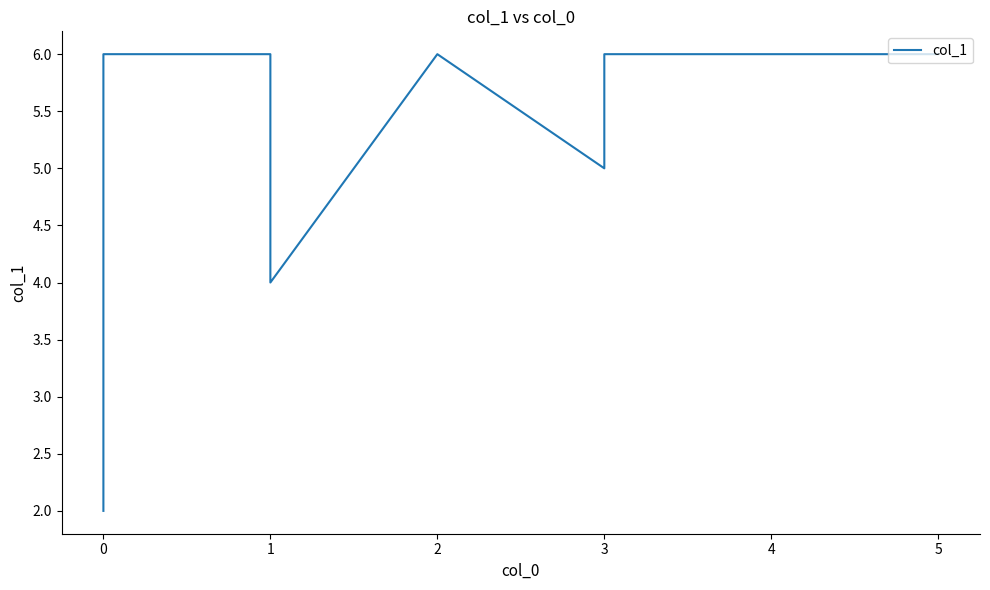

Count the number of categories in the chart.

9